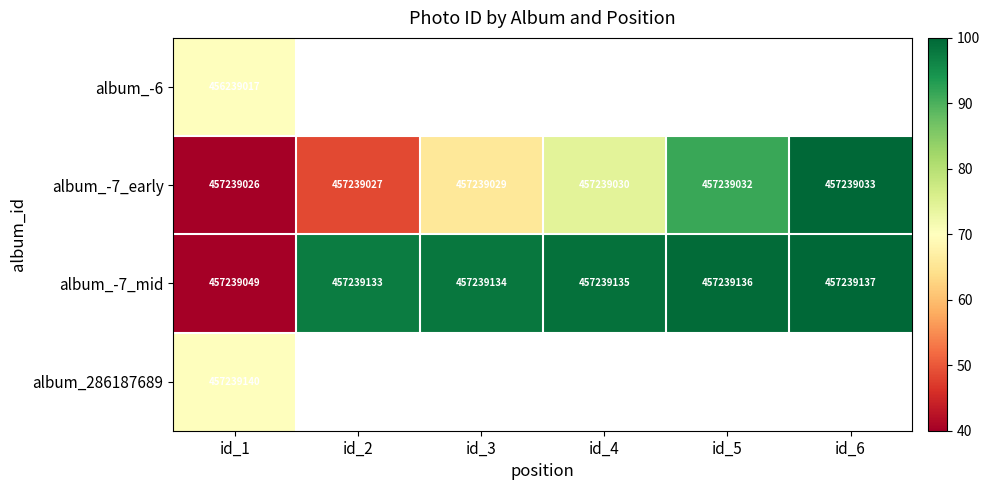

At how many categories does at least one series exceed 99?

2